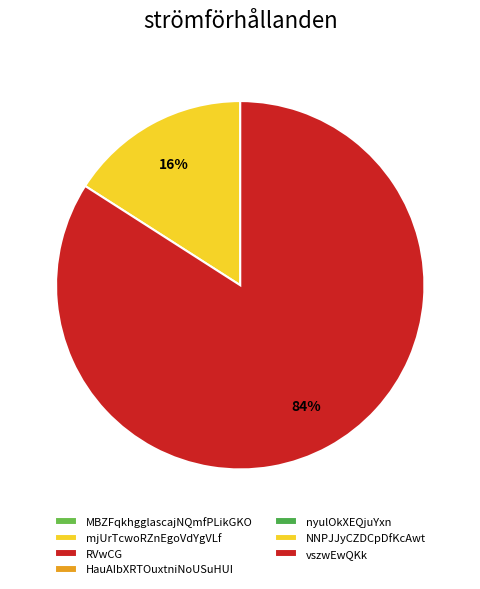

Does any single category account for the majority?

Yes